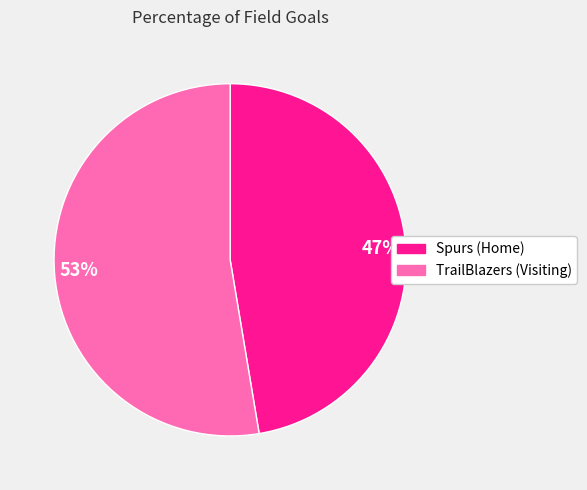

Which slice is the smallest?

47%